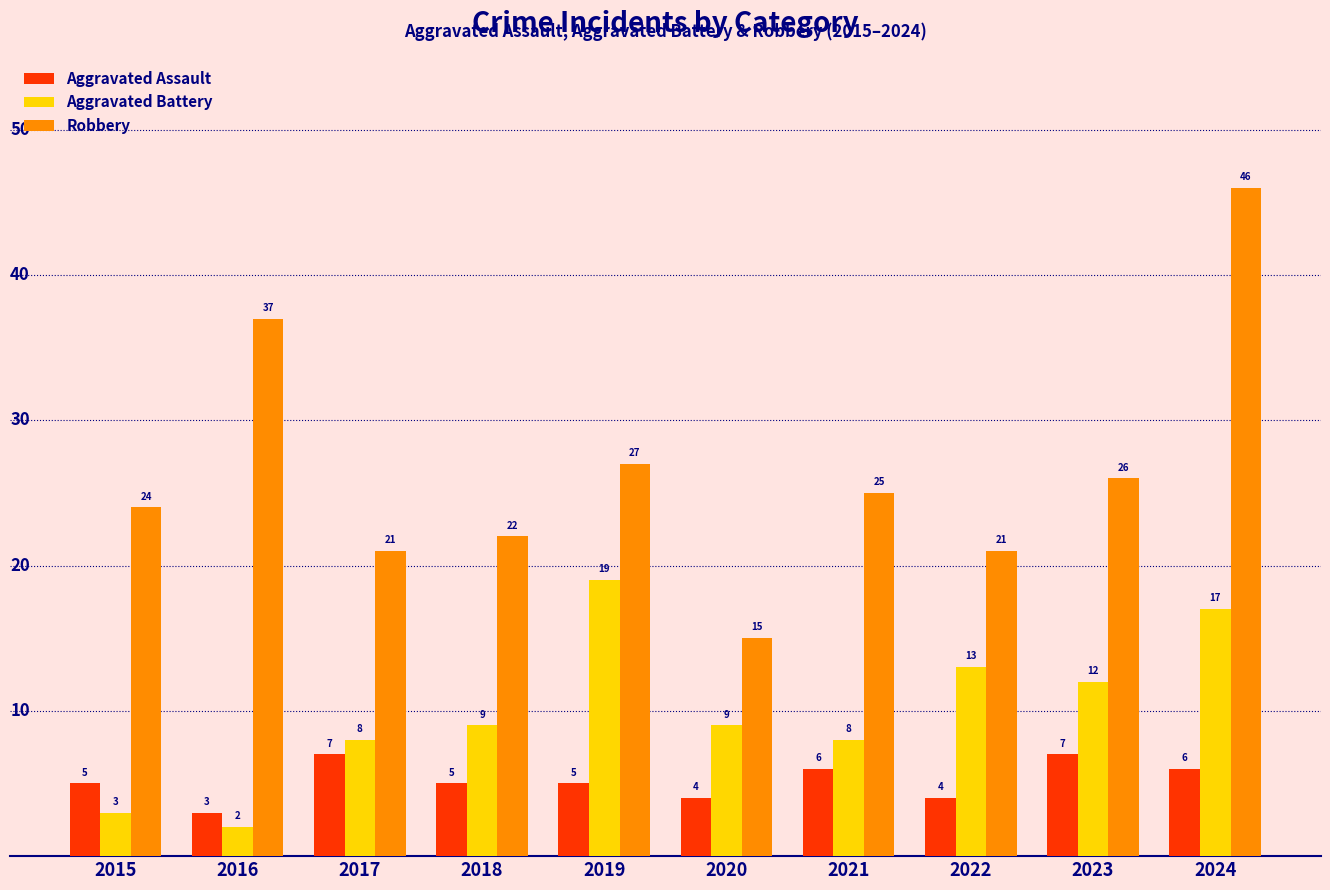

At which category does the chart reach its peak across all series?

2024